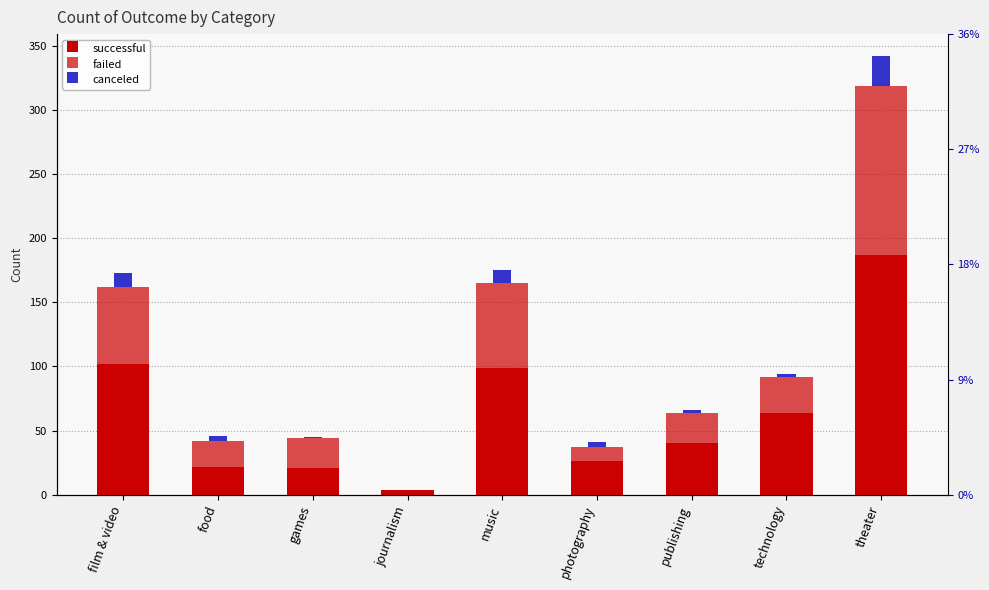

What is the label of the 6th bar from the right?

journalism